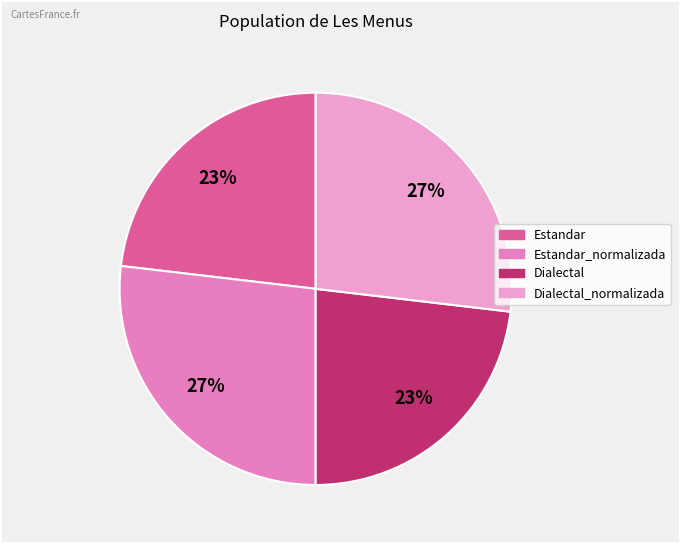

How many slices are in this pie chart?

4